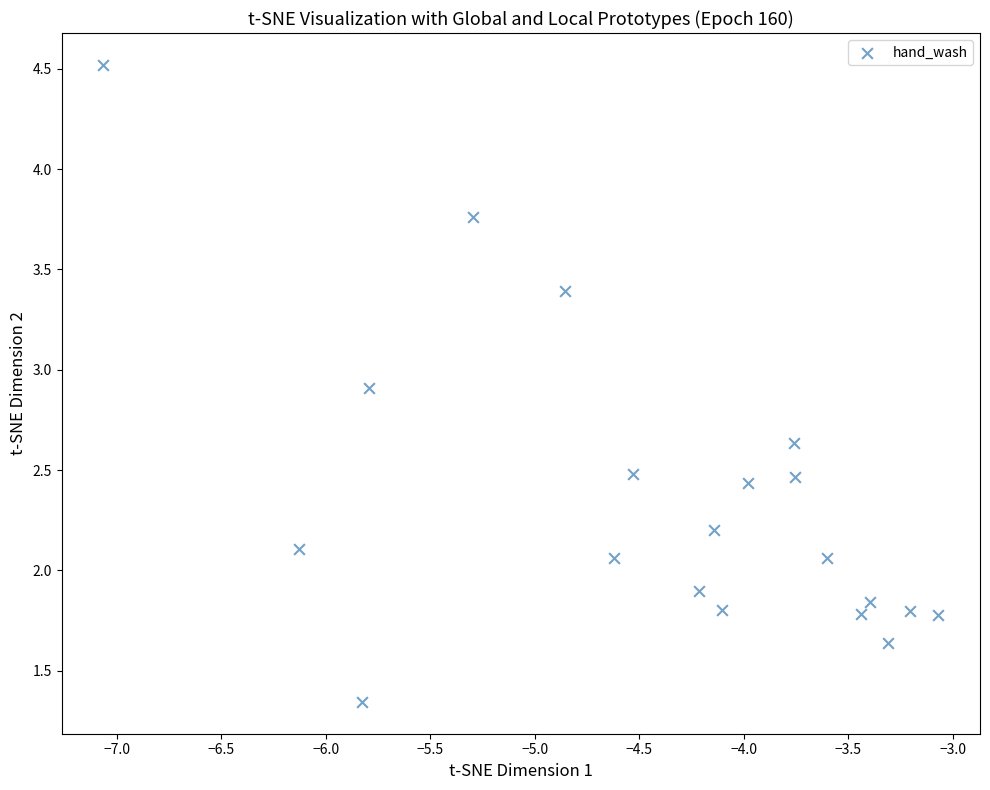

What is the range of X values (max minus min)?

4.0